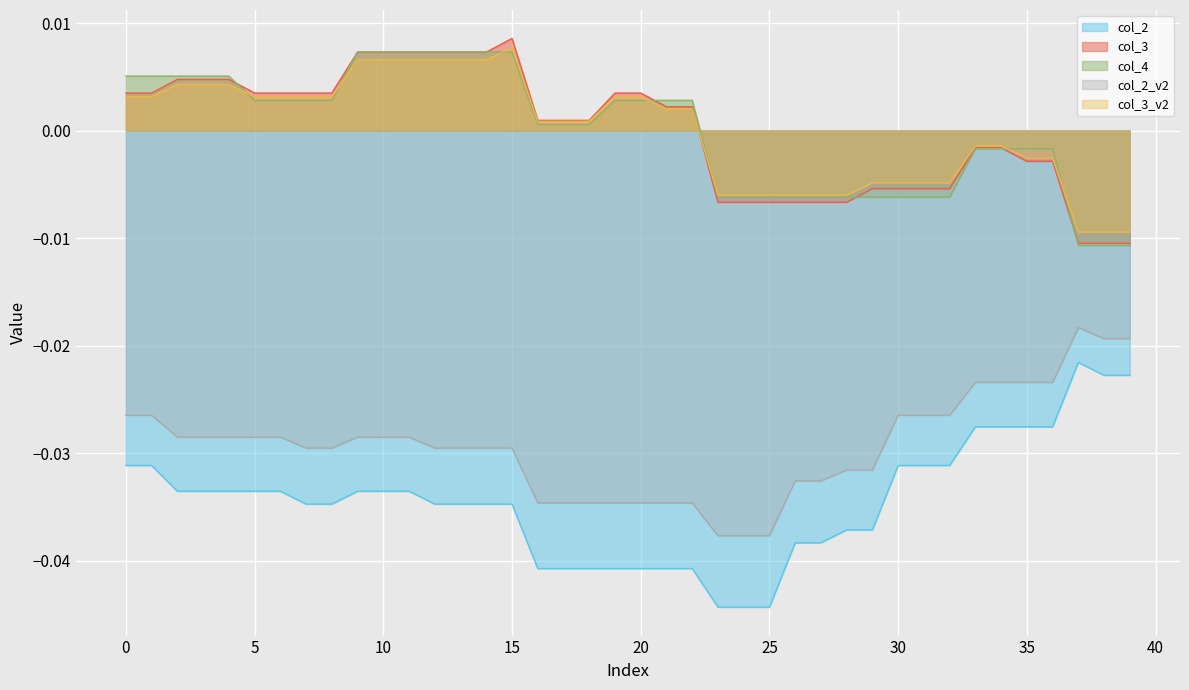

Between 33 and 39, which is larger?

39